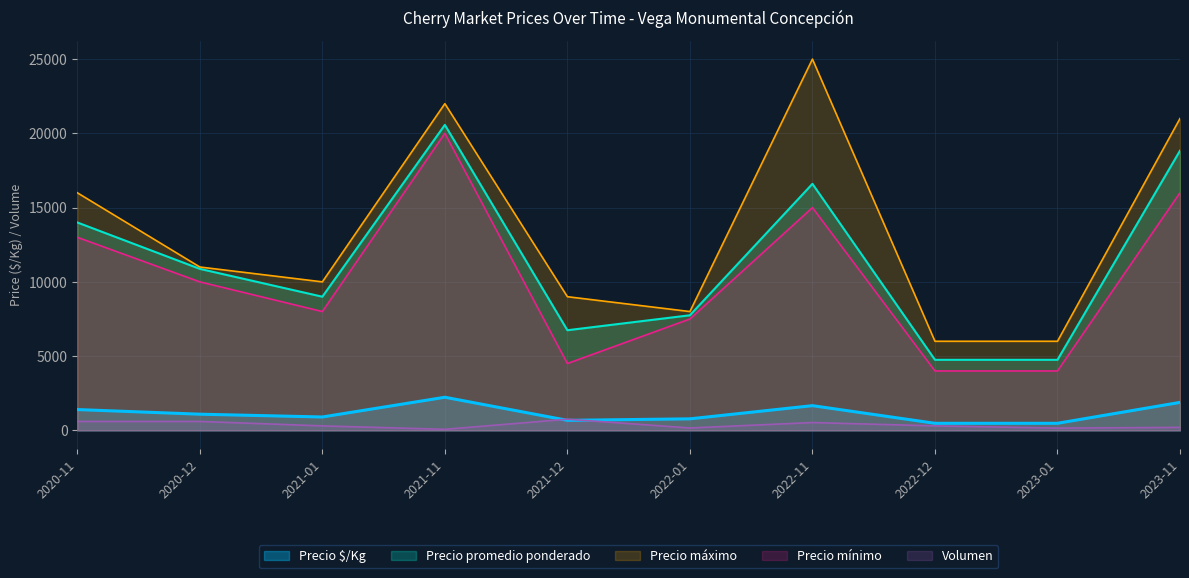

Which category has the lowest value across all series?

2021-11